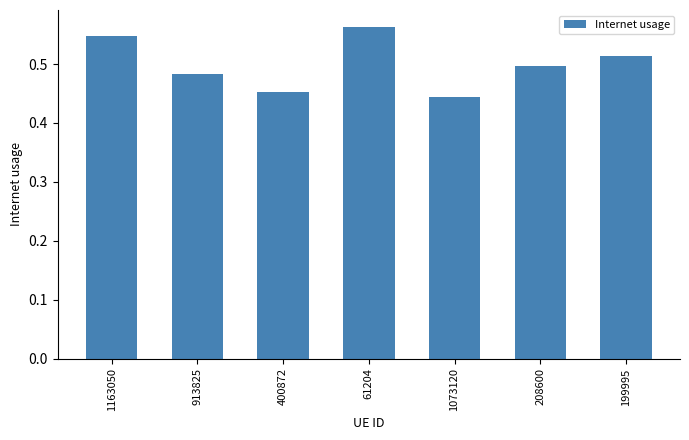

What position from the right is 913825?

6